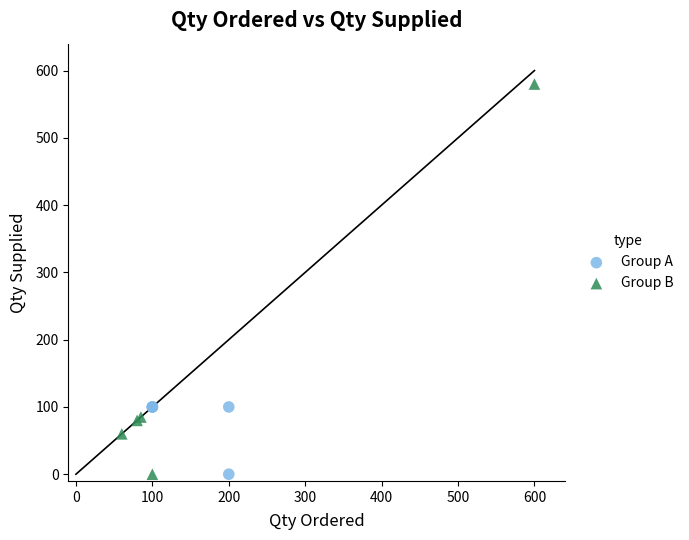

Which series has the widest spread of Y values?

Group B